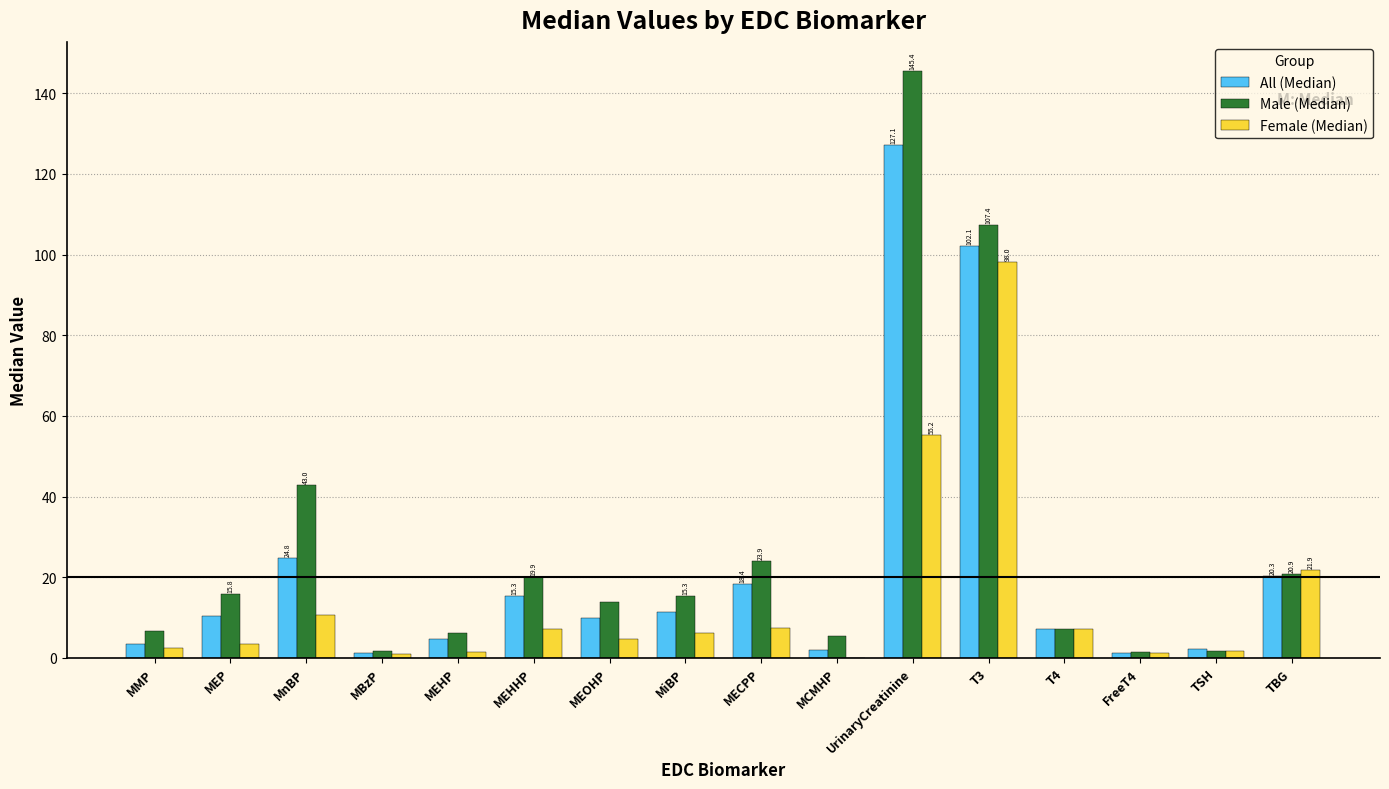

At which label is Female (Median) closest to 49?

UrinaryCreatinine